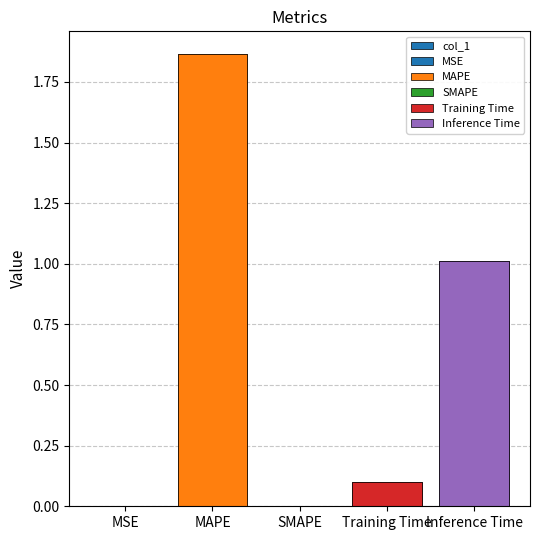

At which label is the value closest to 0?

SMAPE